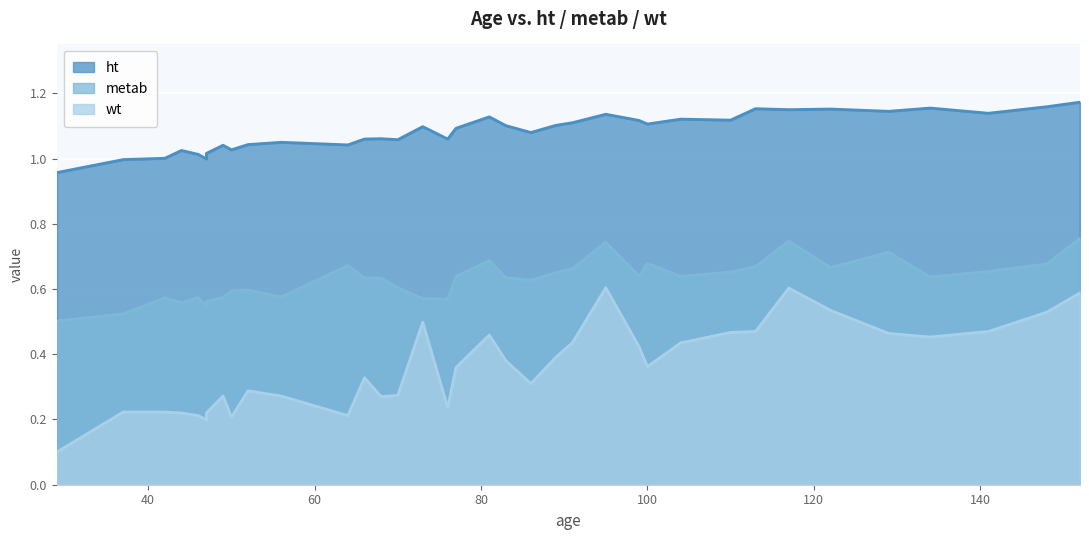

What are all the series names shown in the legend?

ht, metab, wt